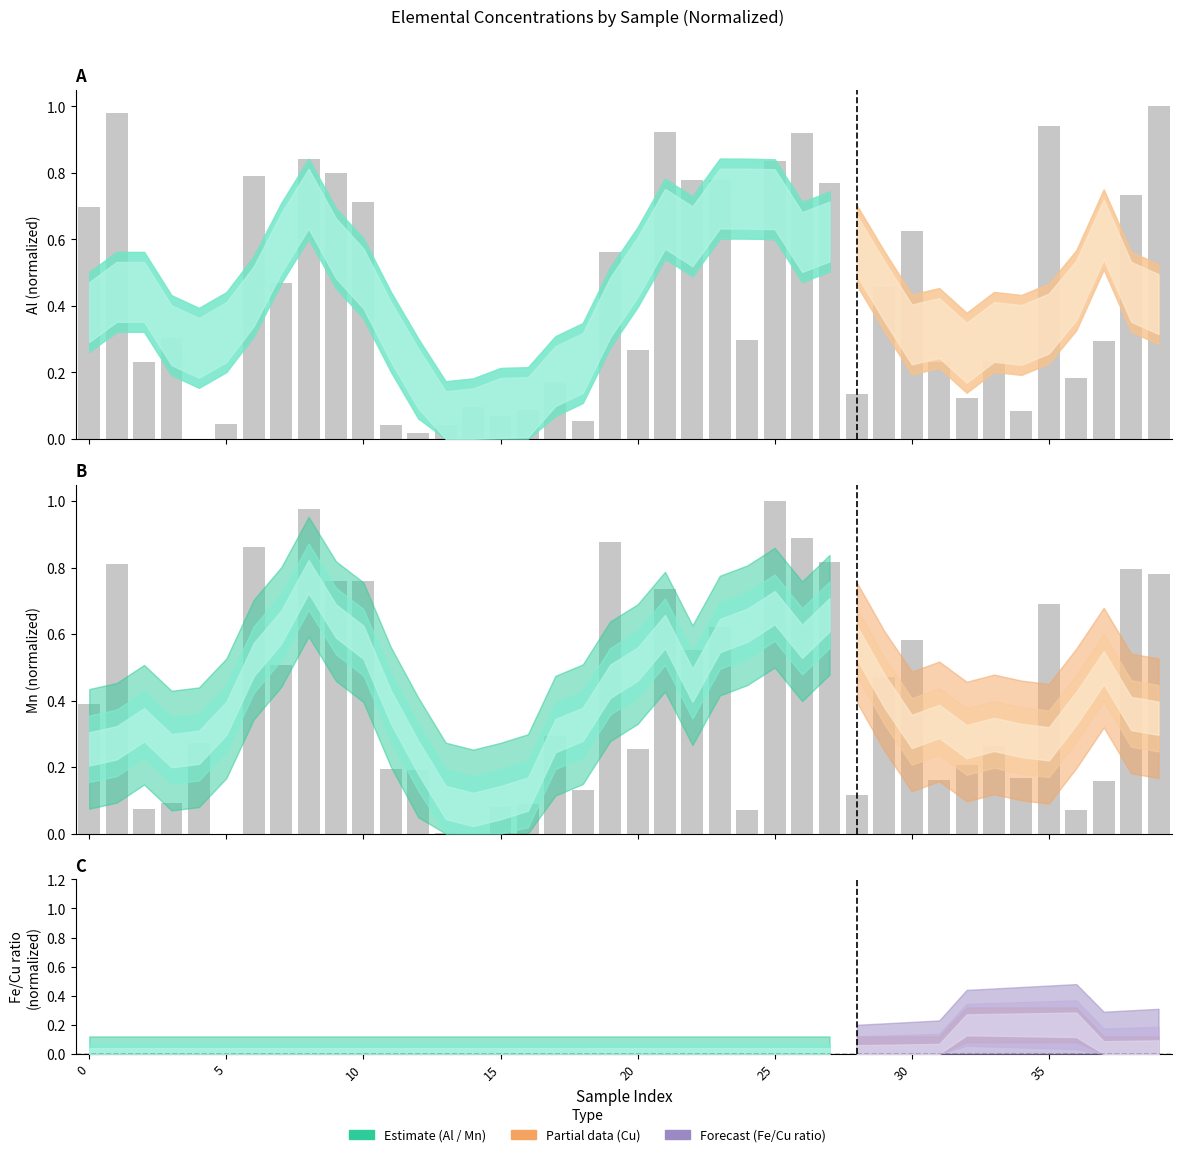

Which label corresponds to the largest value in the chart?

39